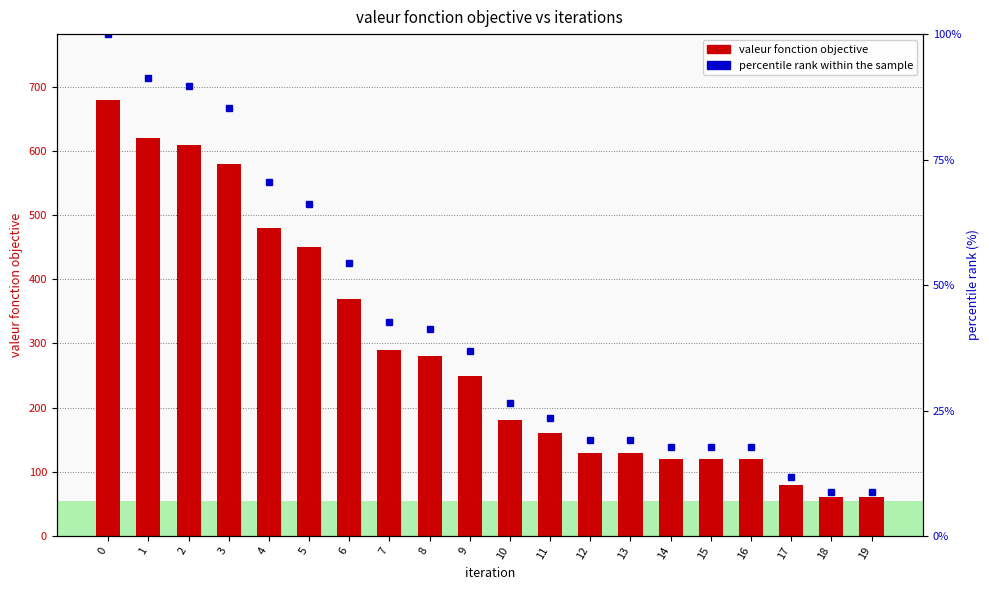

The value of valeur fonction objective at 0 is 1001.6. True or false?

False